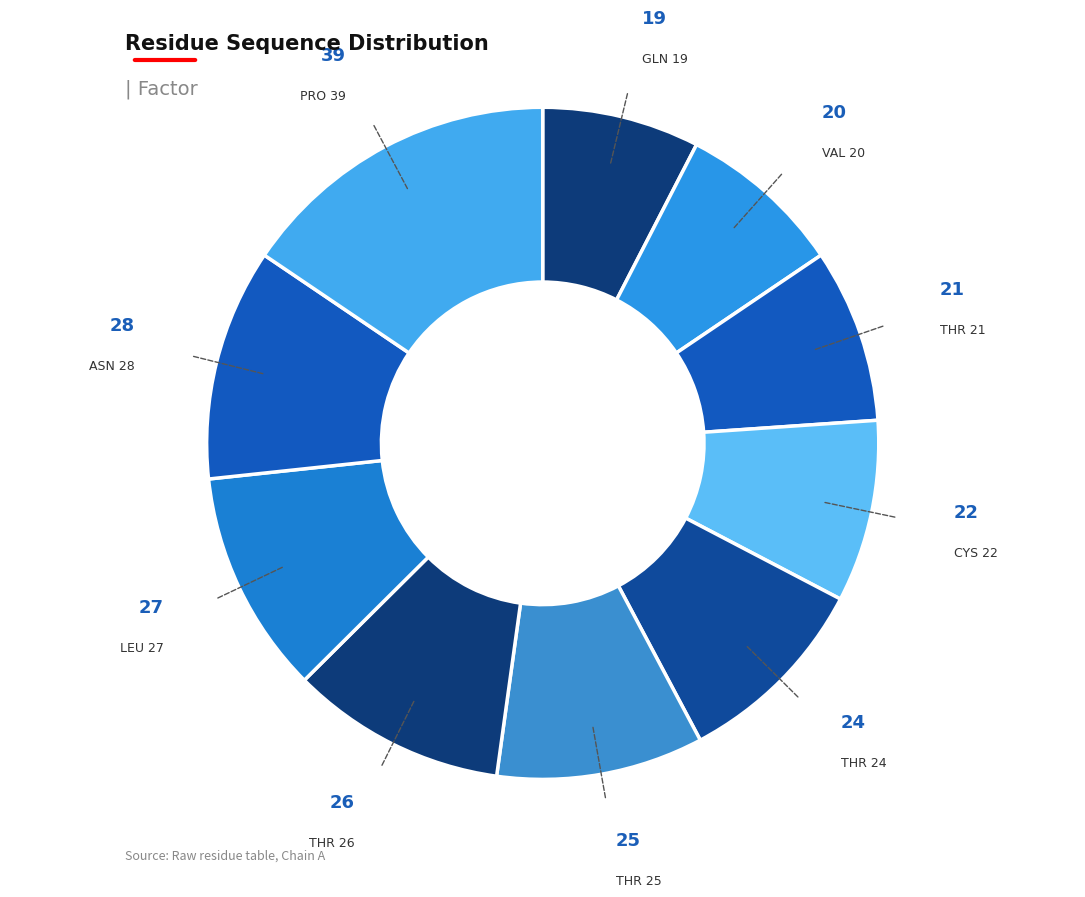

How many segments does this pie chart have?

10